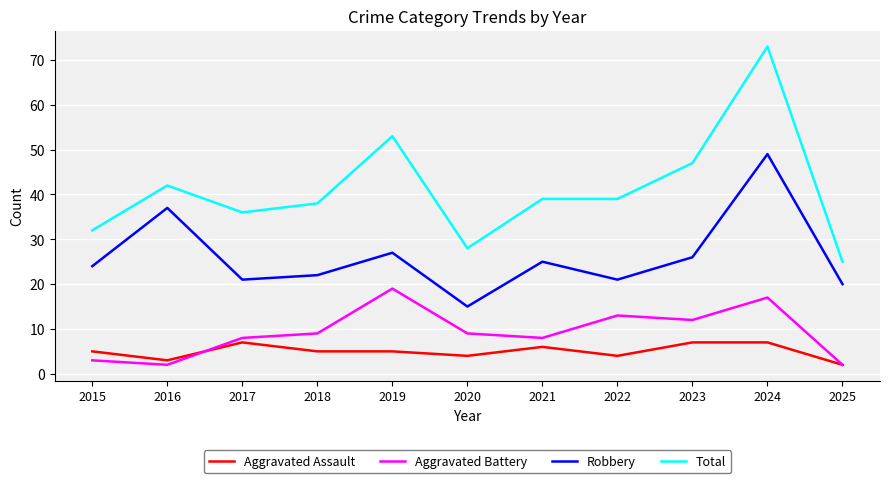

Reading left to right, extract all data points from this chart.

Aggravated Assault: 5	3	7	5	5	4	6	4	7	7	2
Aggravated Battery: 3	2	8	9	19	9	8	13	12	17	2
Robbery: 24	37	21	22	27	15	25	21	26	49	20
Total: 32	42	36	38	53	28	39	39	47	73	25